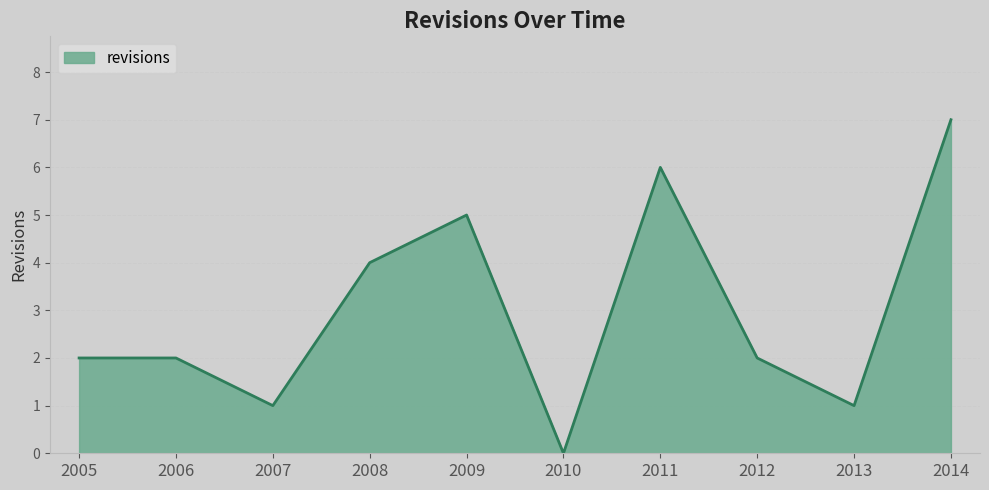

Which has a higher value, 2013 or 2005?

2005